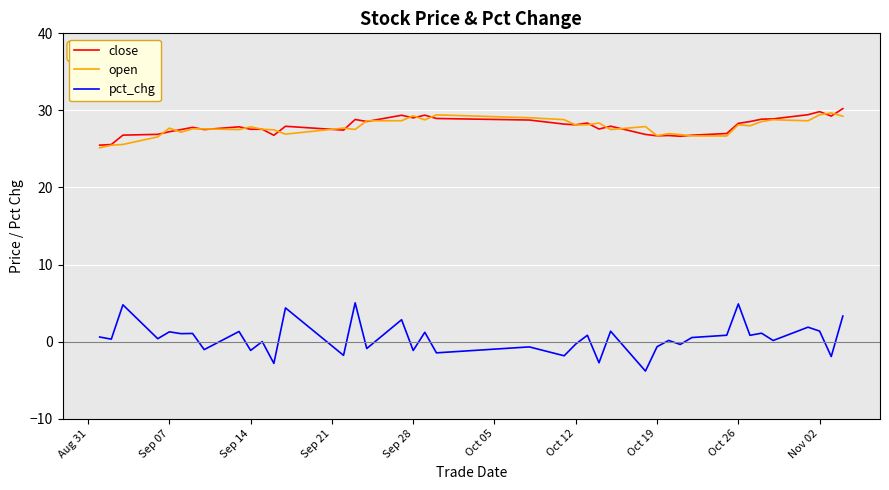

True or false: close and pct_chg intersect in this chart.

False